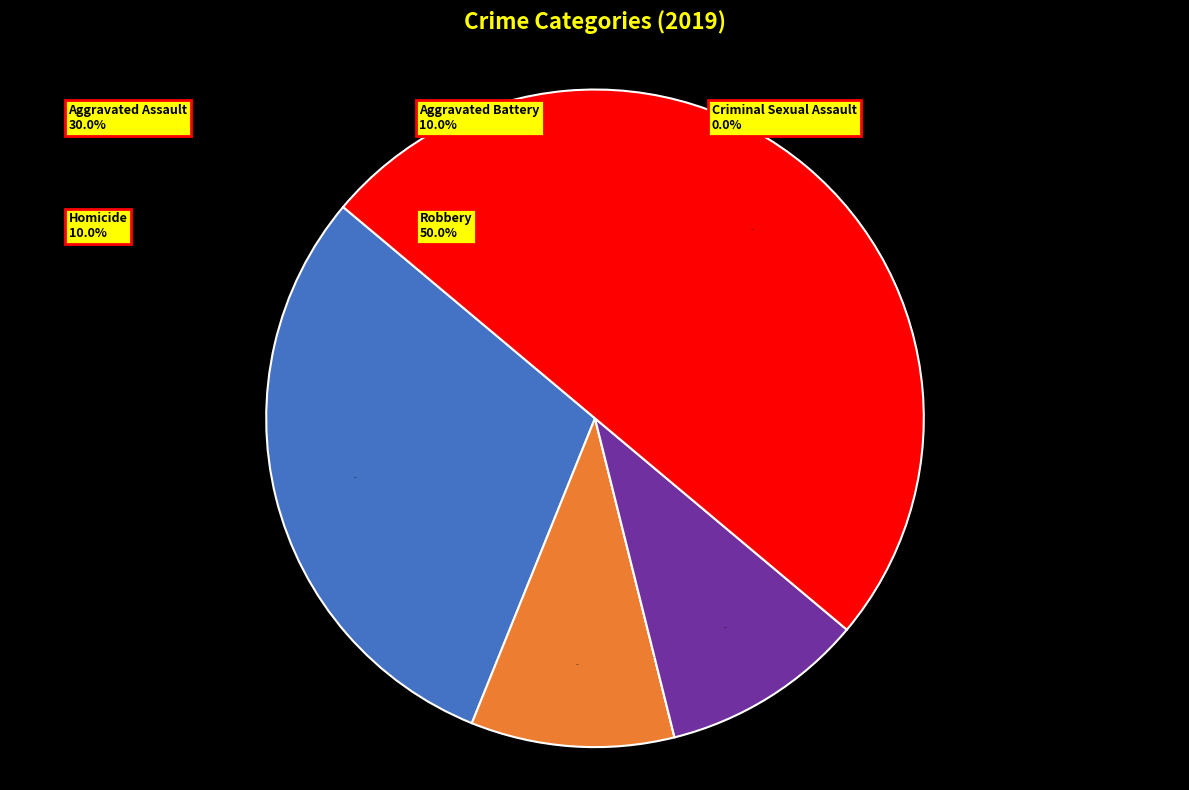

True or false: Aggravated Assault accounts for 25% of the total.

False